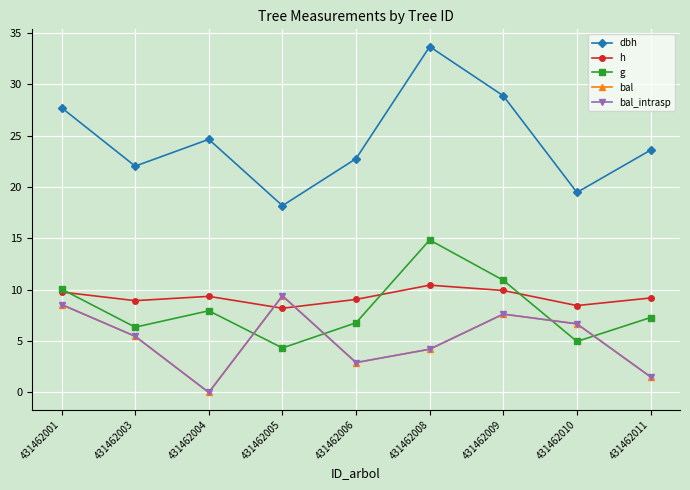

Is this an area chart (filled region under the line)?

No